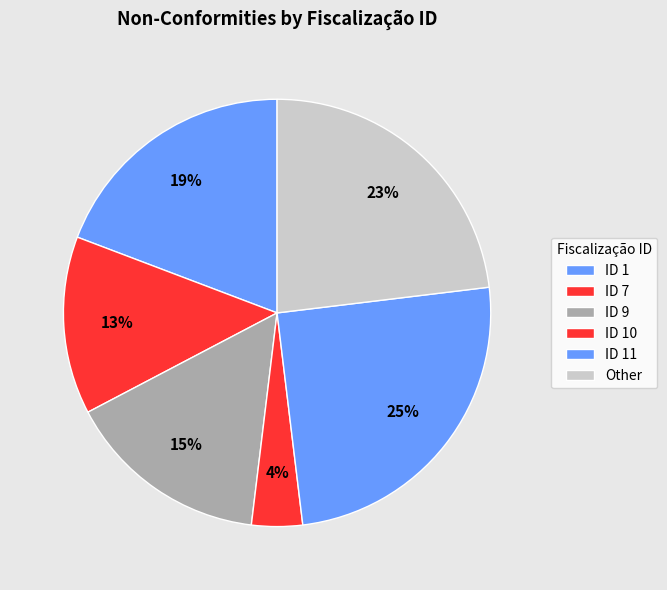

Which slice is the largest?

ID 11